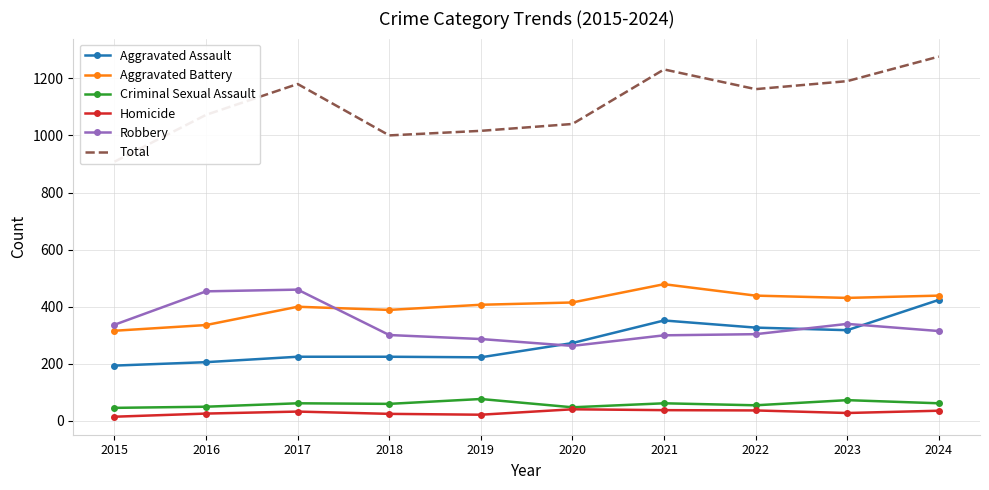

What is the sum of the Criminal Sexual Assault values at 2022 and 2018?

115